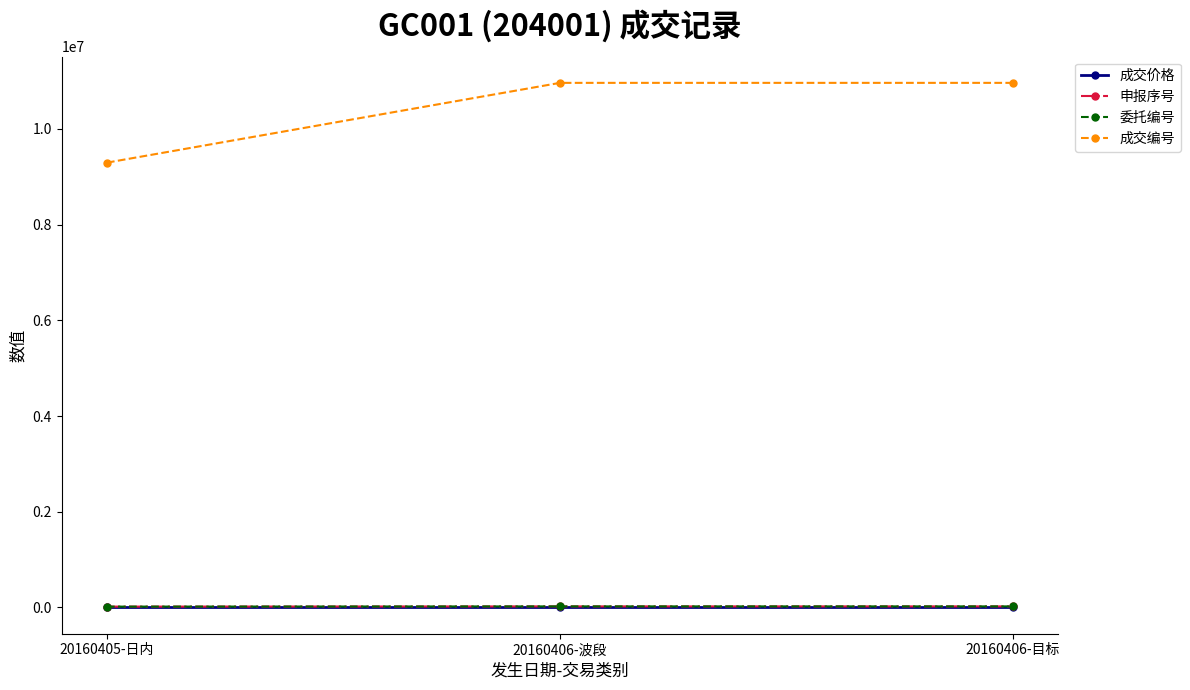

What is the minimum value for 委托编号?

18108.0